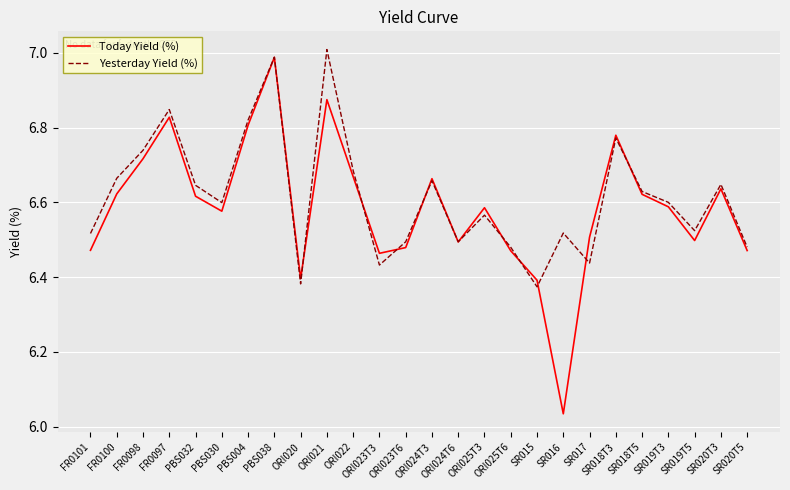

Is it true that Yesterday Yield (%) equals 6.6 at SR018T5?

True